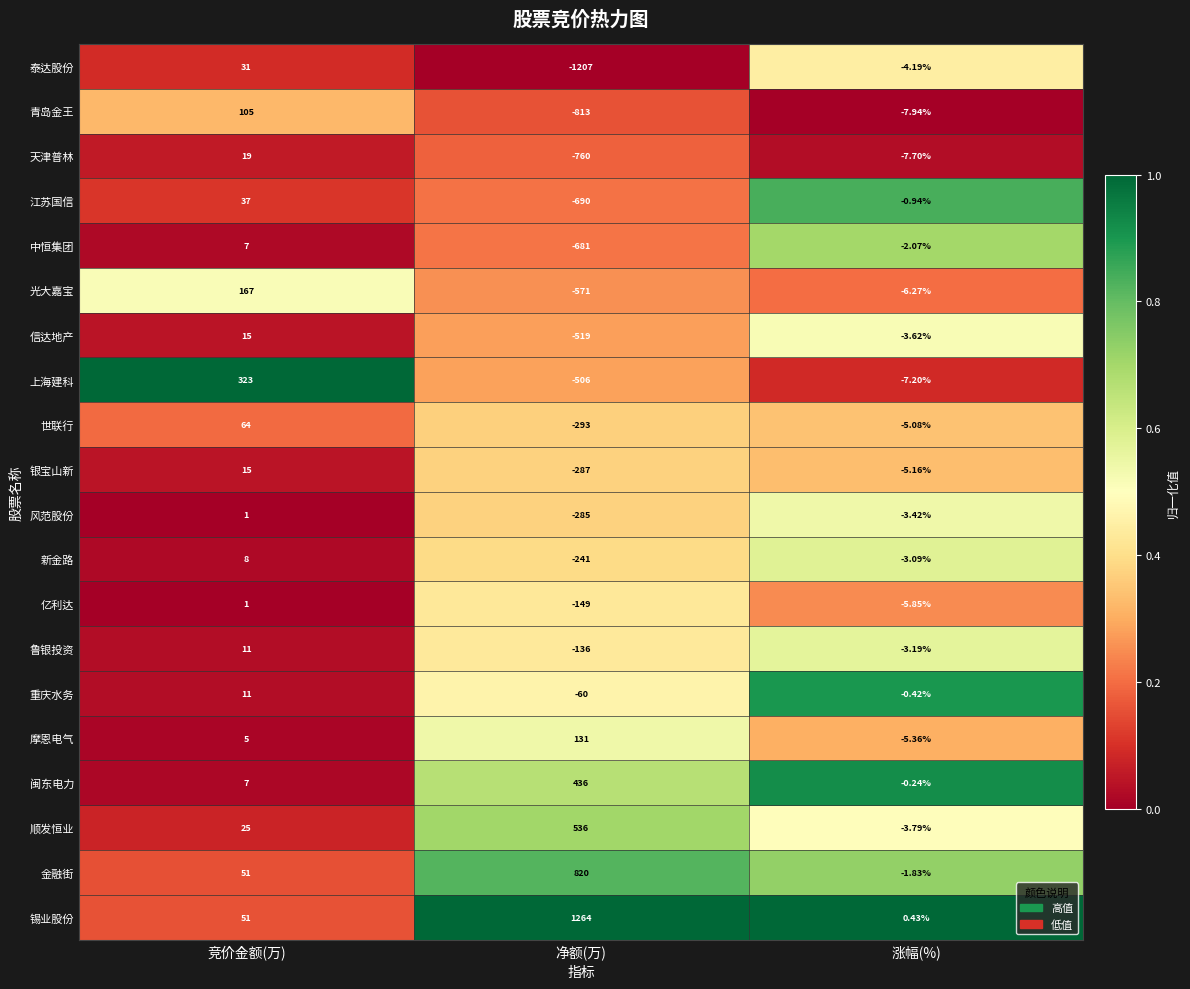

Between 竞价金额(万) and 涨幅(%), which series saw the biggest shift?

上海建科